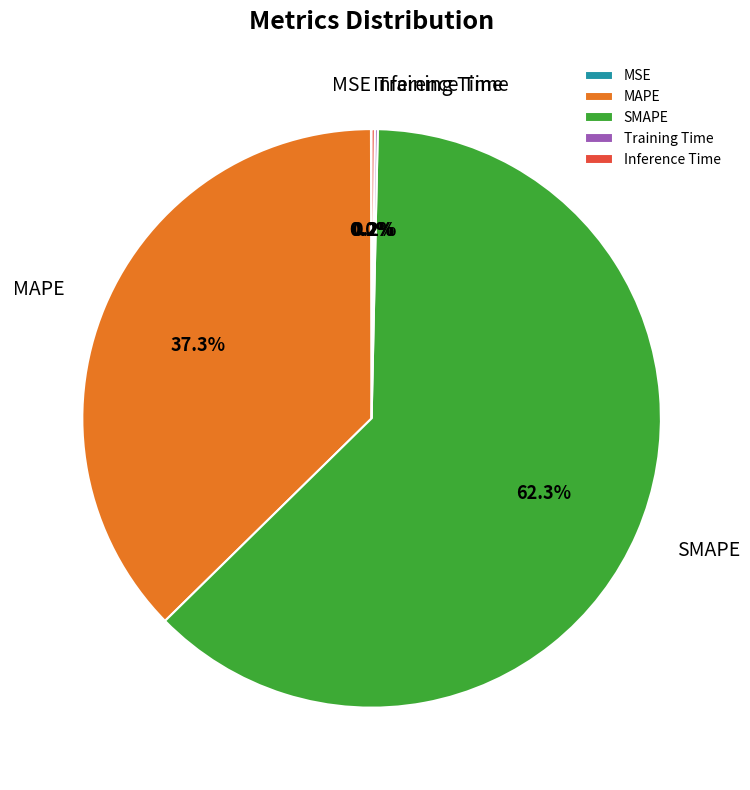

What percentage is the MAPE slice, to the nearest percent?

37%